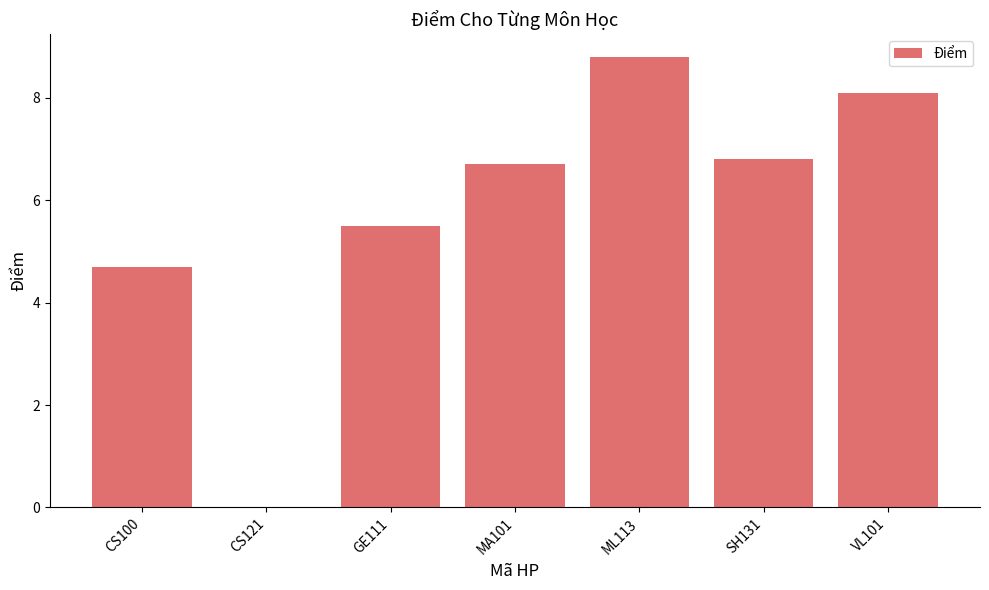

What is the difference between the values at MA101 and GE111?

1.2